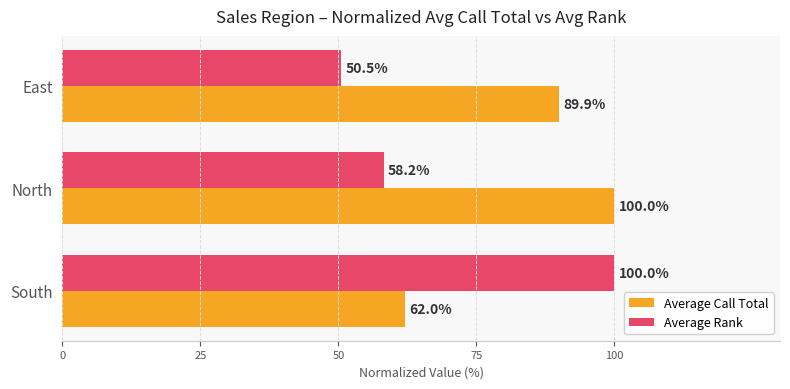

Which series has the widest spread of values?

Average Rank